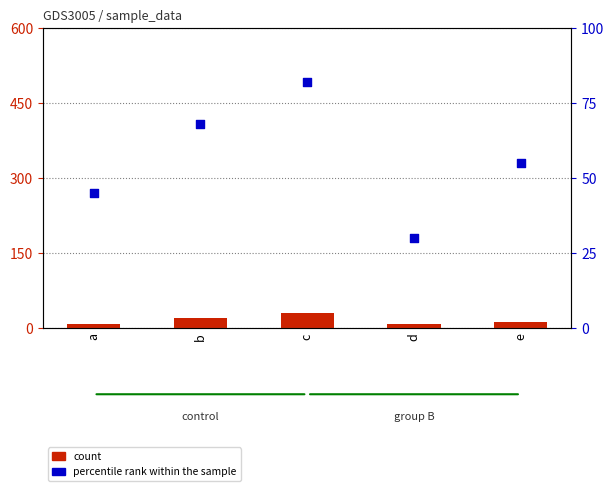

Which series has the largest total across all categories?

percentile rank within the sample